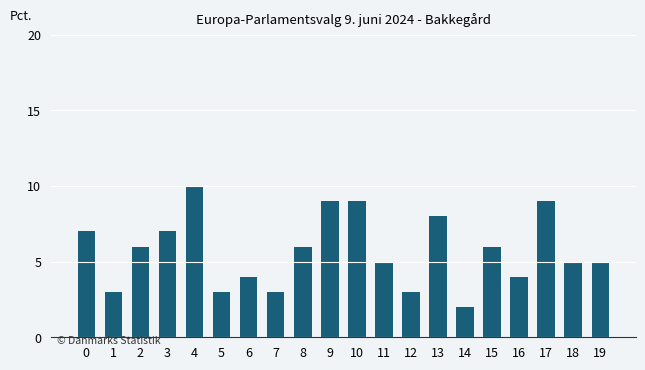

What is the change in value from 4 to 6?

-6